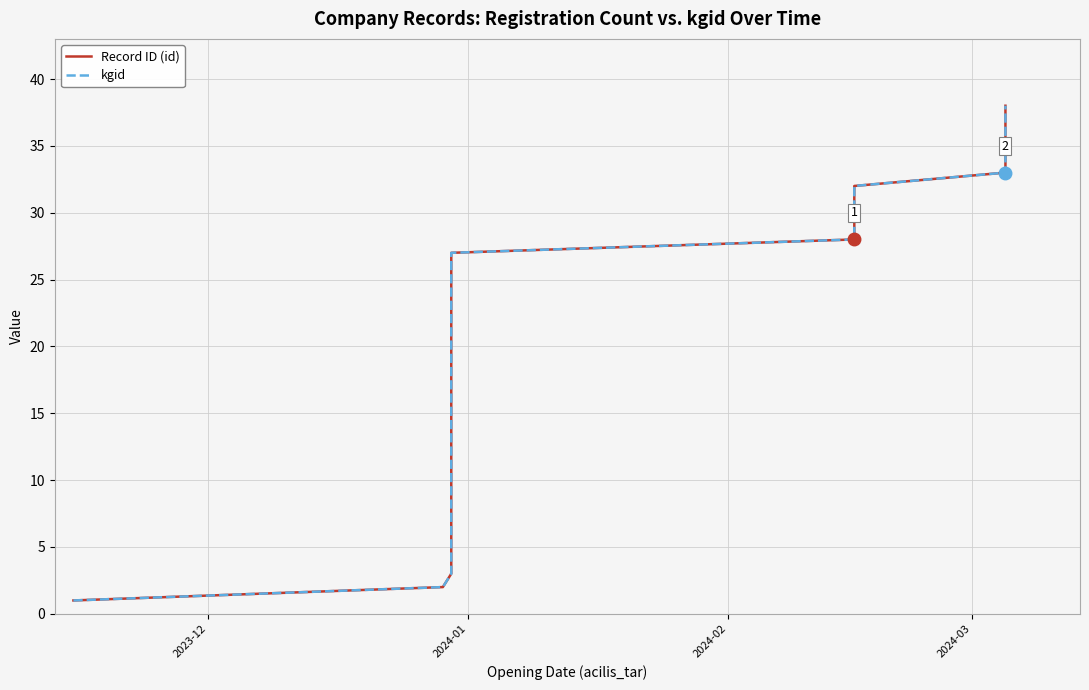

Reading left to right, what are all the values shown in this chart?

Record ID (id): 1	2	3	4	5	6	7	8	9	10	11	12	13	14	15	16	17	18	19	20	21	22	23	24	25	26	27	28	29	30	31	32	33	34	35	36	37	38
kgid: 1	2	3	4	5	6	7	8	9	10	11	12	13	14	15	16	17	18	19	20	21	22	23	24	25	26	27	28	29	30	31	32	33	34	35	36	37	38